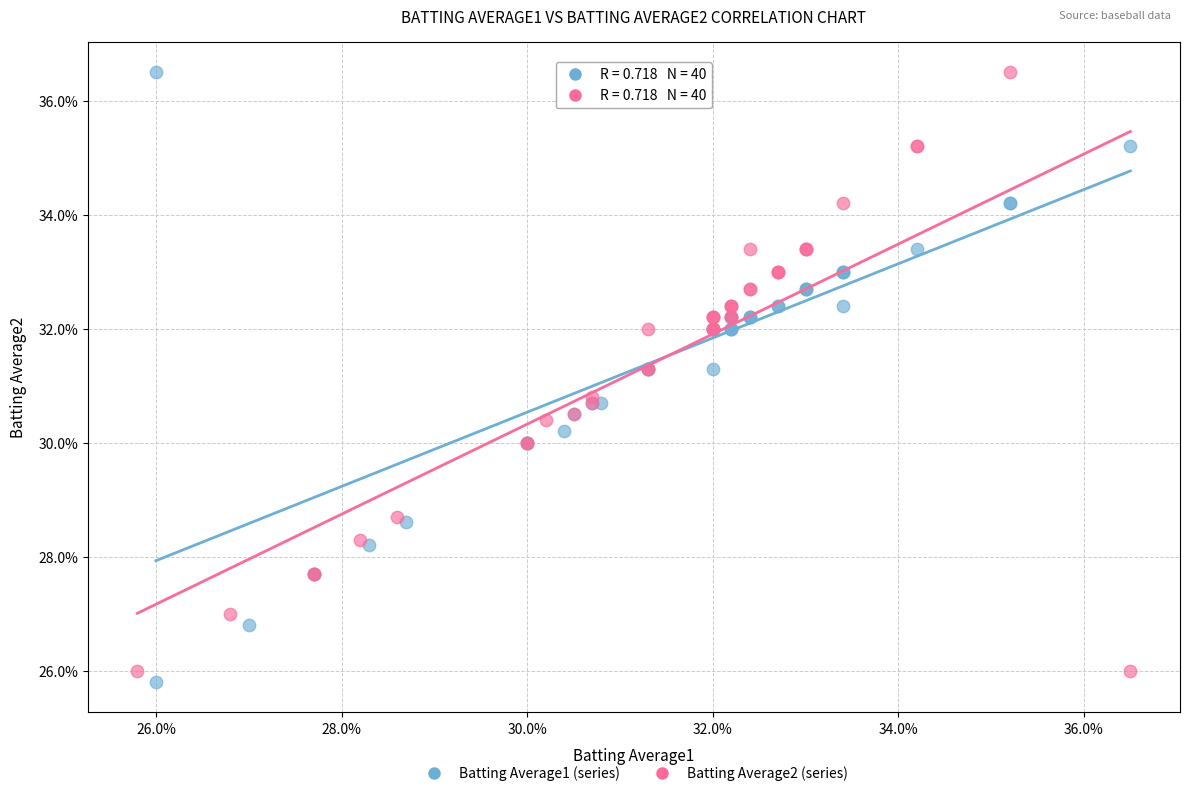

What are all the series names shown in the legend?

Batting Average1 (series), Batting Average2 (series)